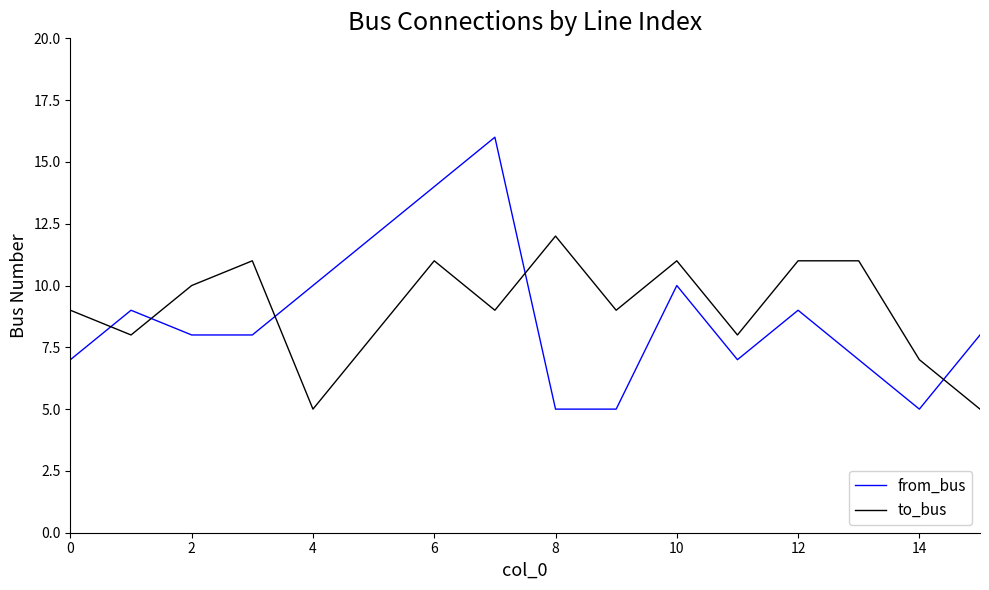

What is the difference between the maximum and minimum values in the to_bus series?

7